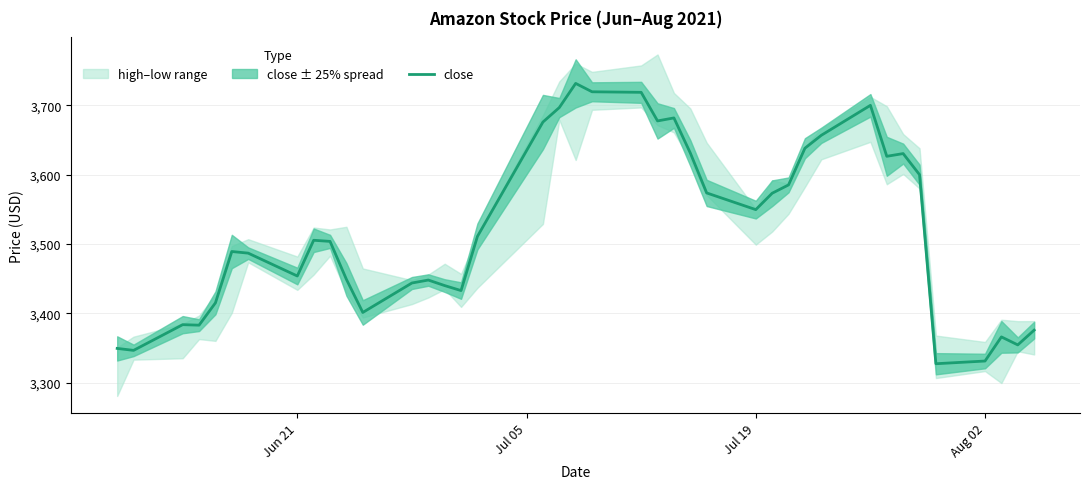

True or false: close has a value of 3549.6 at Jul 19.

True